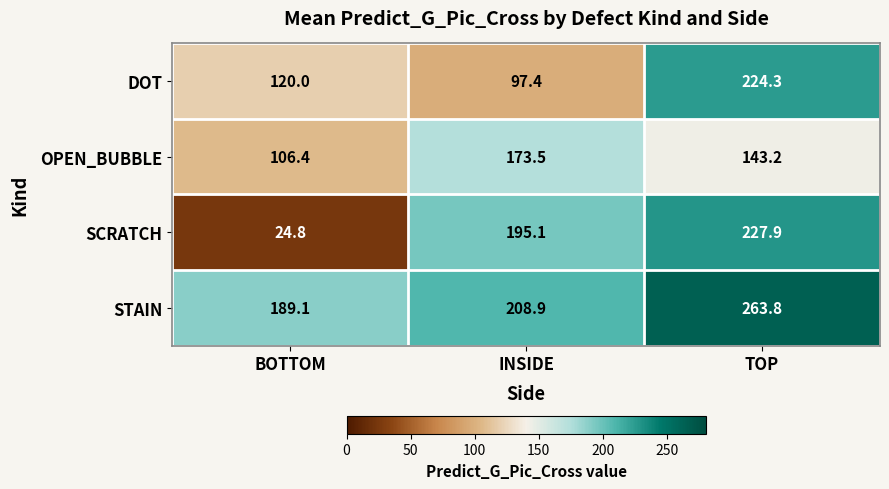

Which category has the lowest value across all series?

BOTTOM